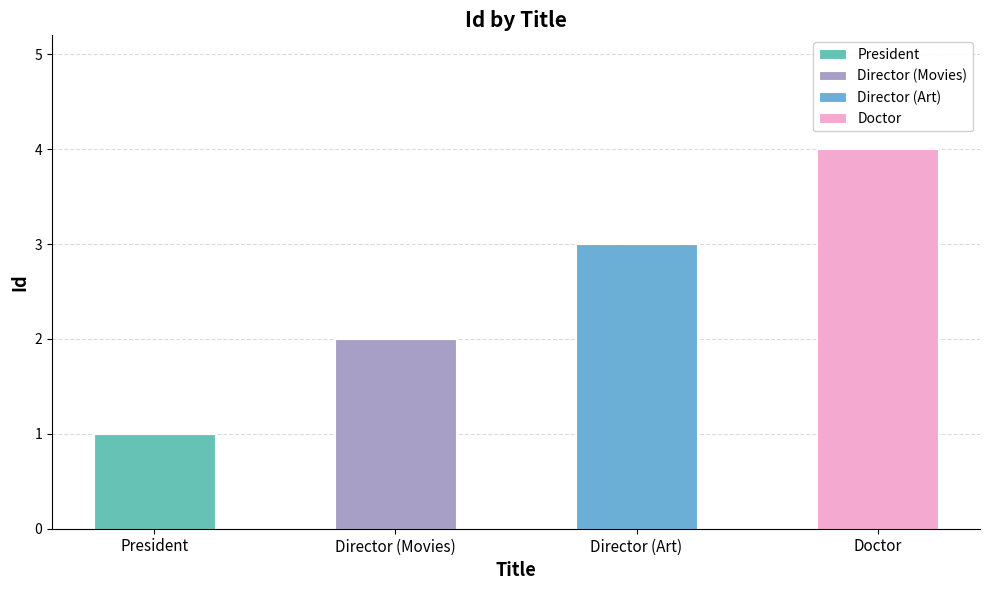

How many bars are there in total?

4